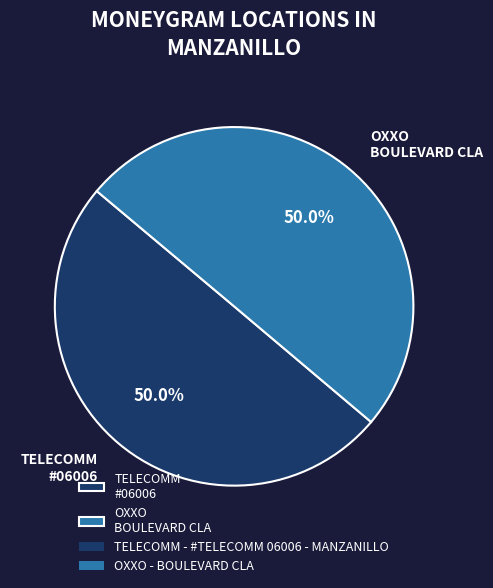

What portion of the pie excludes OXXO BOULEVARD CLA?

50.0%